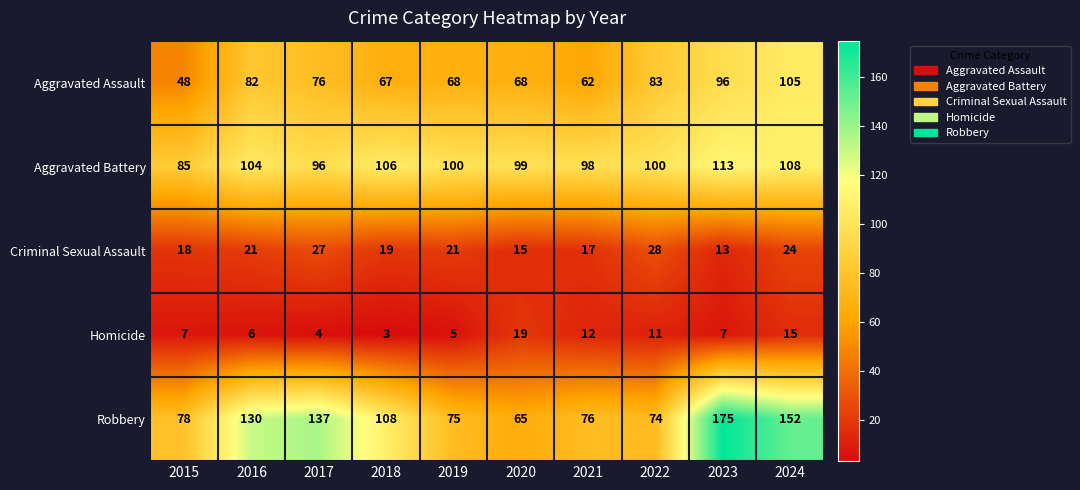

List the series in order of their peak value, lowest first.

Homicide, Criminal Sexual Assault, Aggravated Assault, Aggravated Battery, Robbery